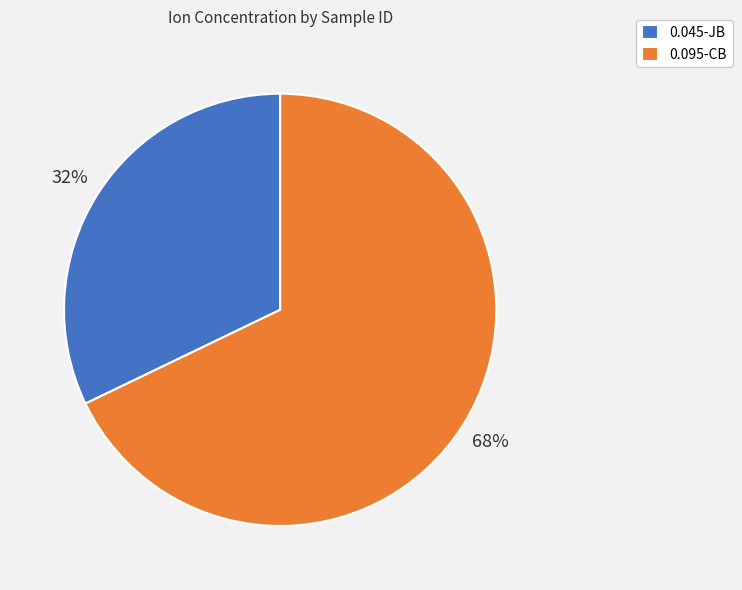

Rank the categories by value from highest to lowest.

0.095-CB, 0.045-JB